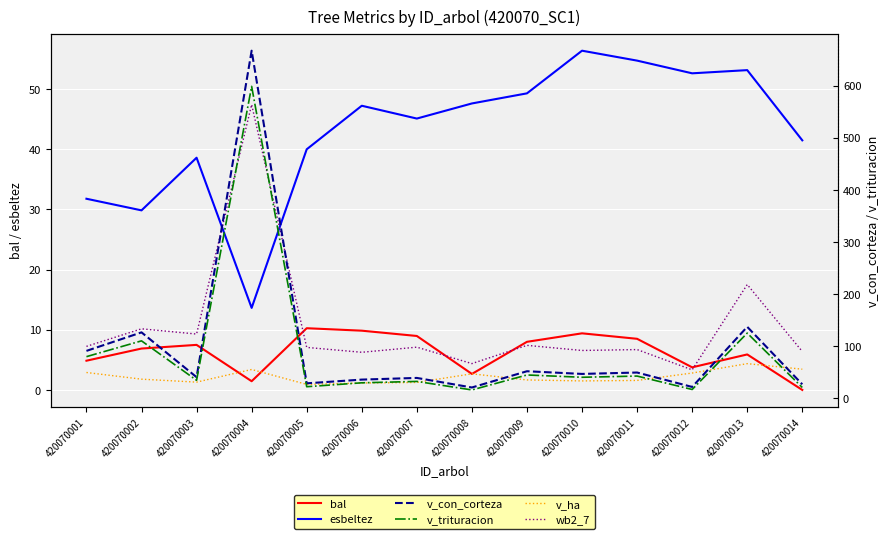

The wb2_7 series shows 10.9 at 420070007. True or false?

False